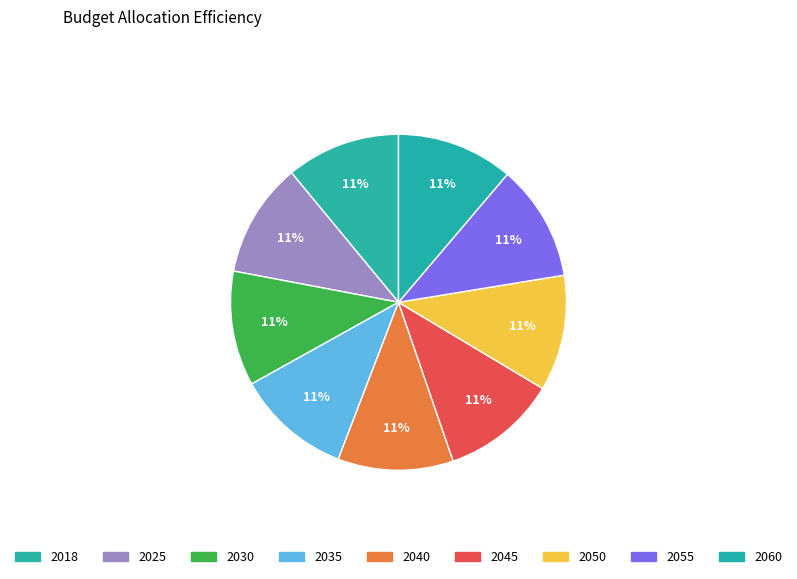

Is it true that 2030 is 11% of the pie?

True